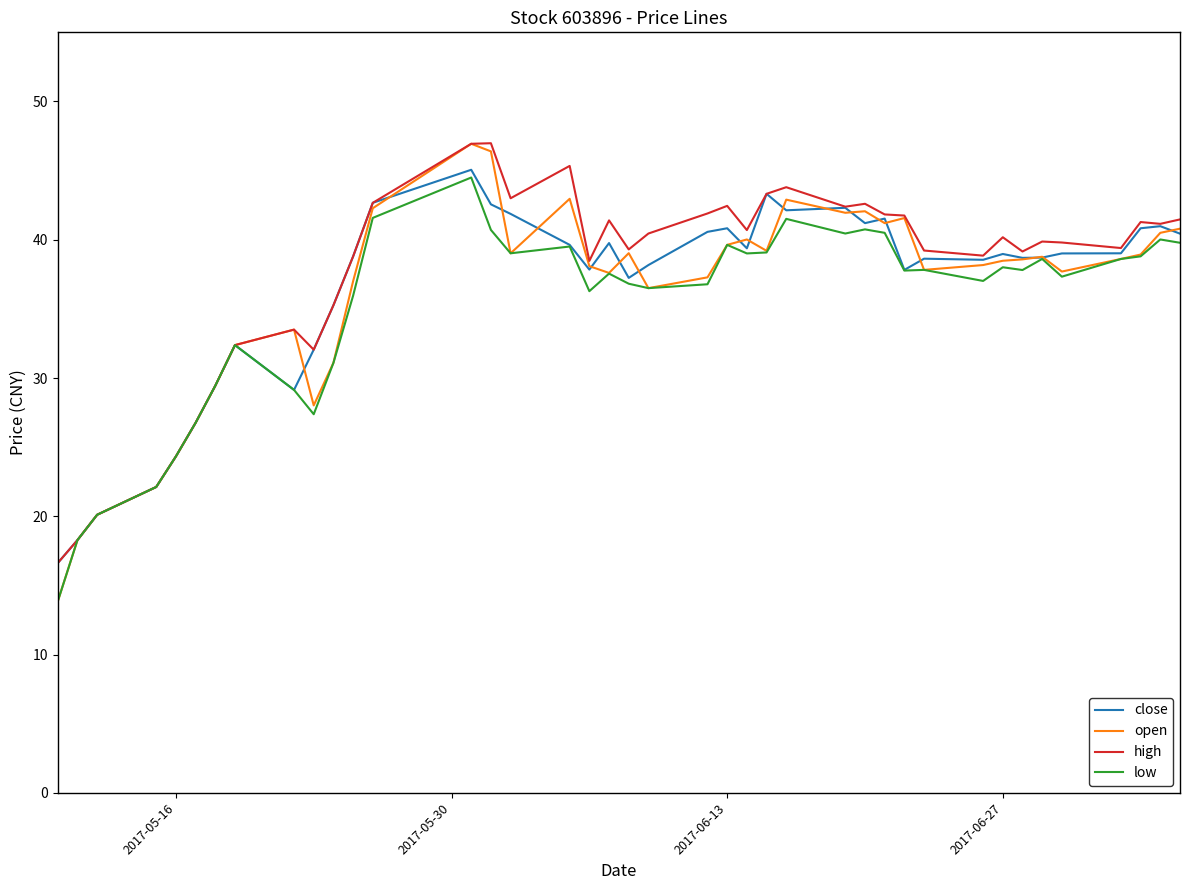

Which series has the largest range (max minus min)?

open